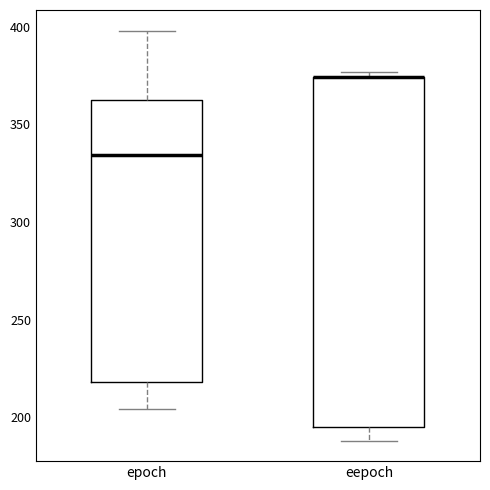

Reading left to right, transcribe this box plot: for each box, give where its median line is, the range the box spans, and where its two whiskers end, as read against the y-axis. The values are not printed on the chart, so give them approximately, as read against the axis.

epoch: median 335, box 220 to 365, whiskers 205 to 400
eepoch: median 375 (drawn on the box's upper edge), box 195 to 375, whiskers 190 to 375 (just above the box's upper edge)